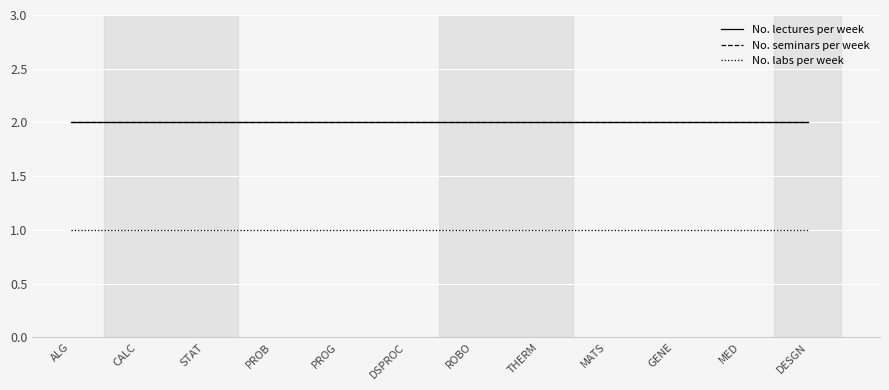

Does the chart display data point markers on the line(s)?

No